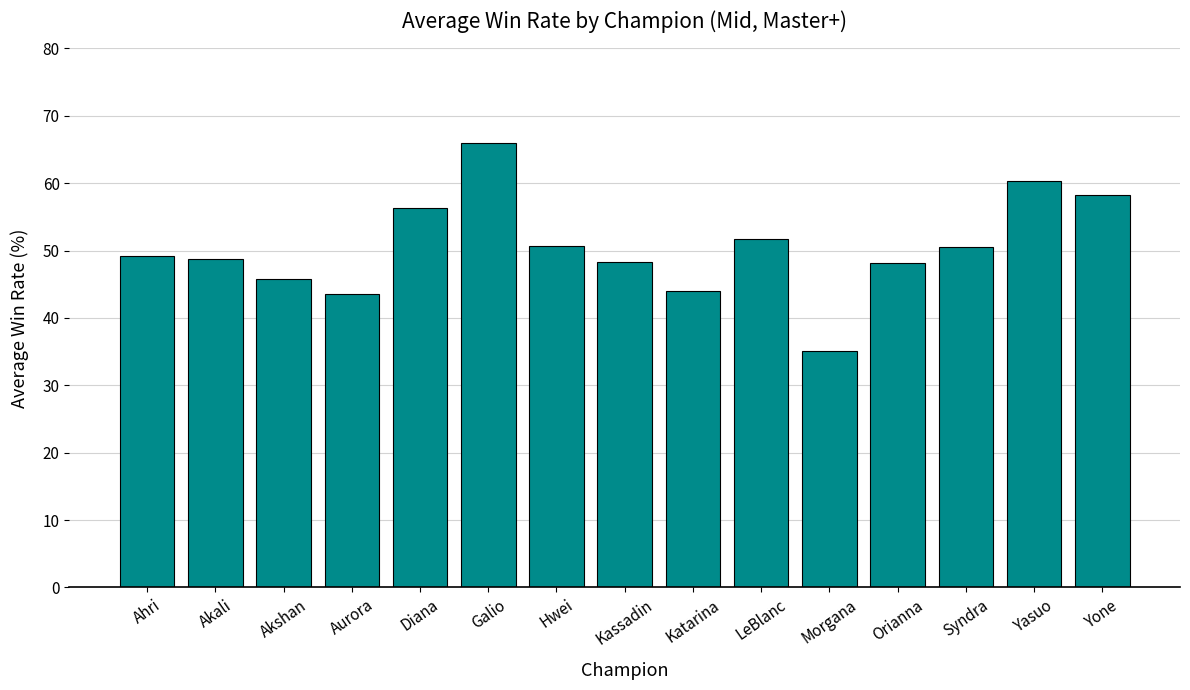

Are the bars grouped side by side (vs. stacked)?

No